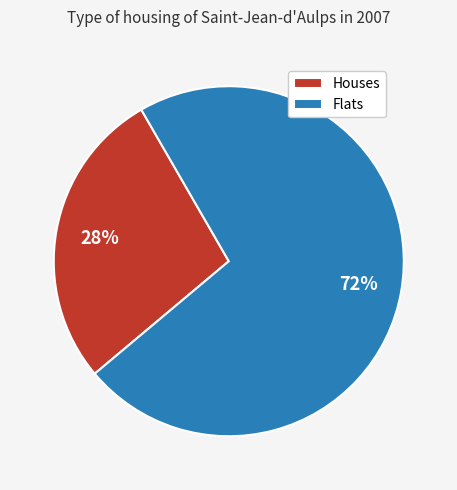

To the nearest percent, what is the difference between the Houses and Flats slice percentages?

44%